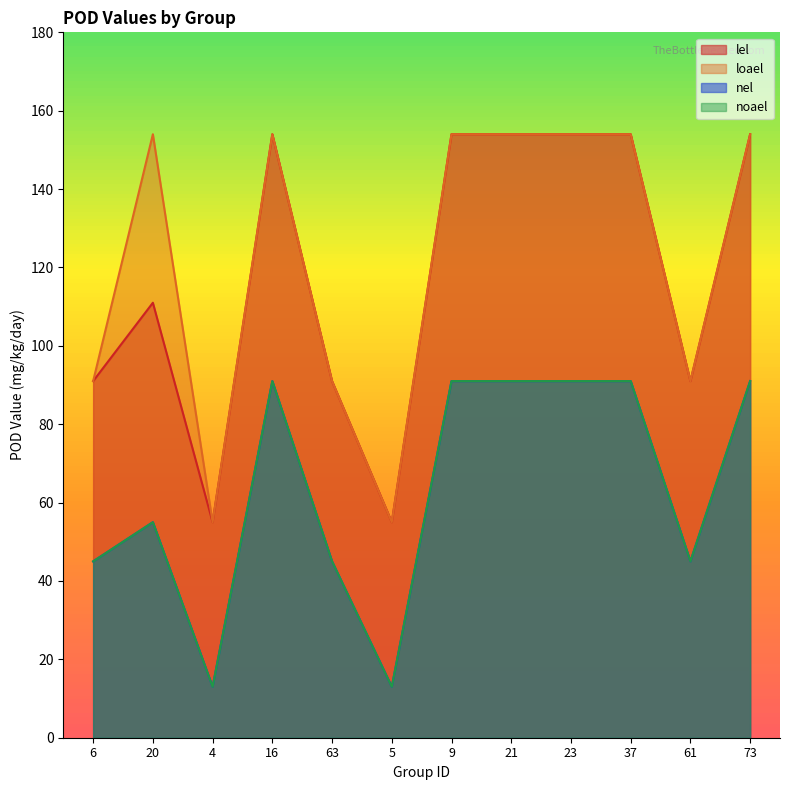

At how many categories does at least one series exceed 139?

7